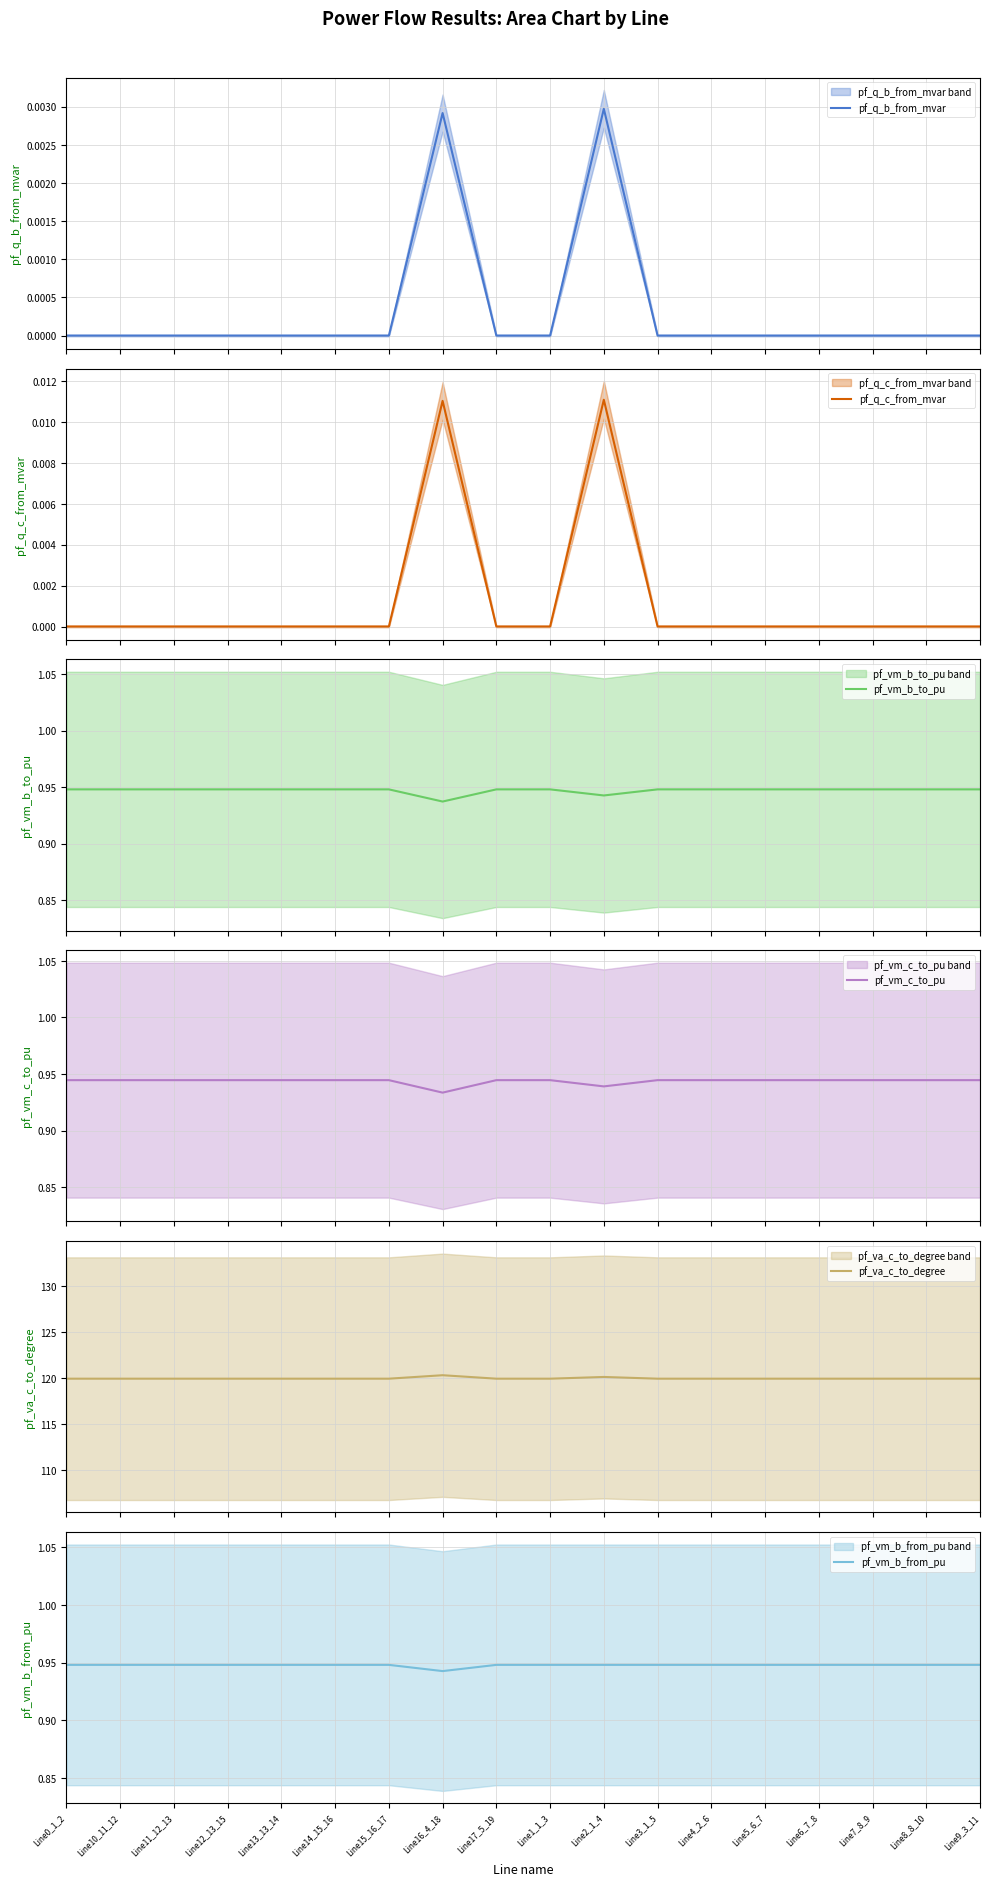

Rank the series by their maximum value, from lowest to highest.

pf_q_b_from_mvar, pf_q_c_from_mvar, pf_vm_c_to_pu, pf_vm_b_to_pu, pf_vm_b_from_pu, pf_va_c_to_degree